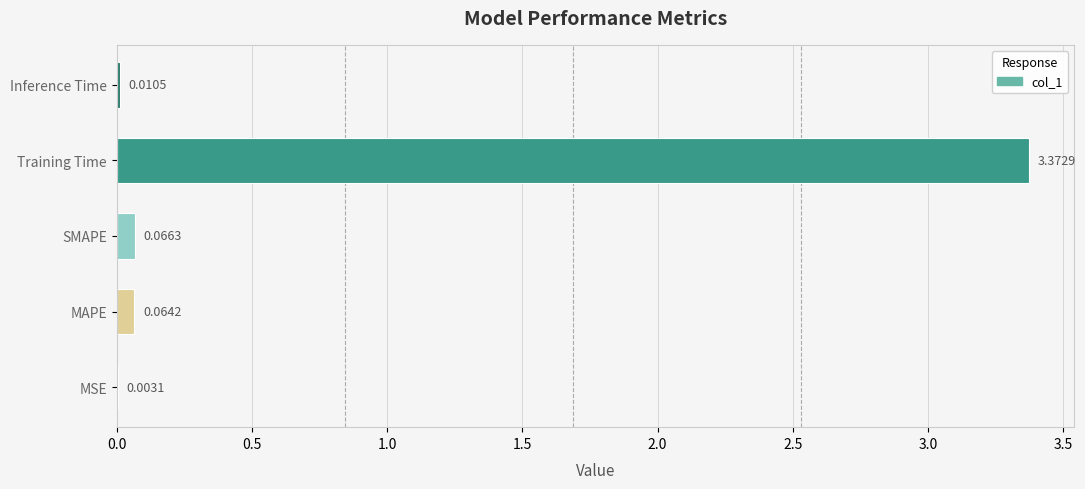

Where is the data nearest to the value 1?

SMAPE